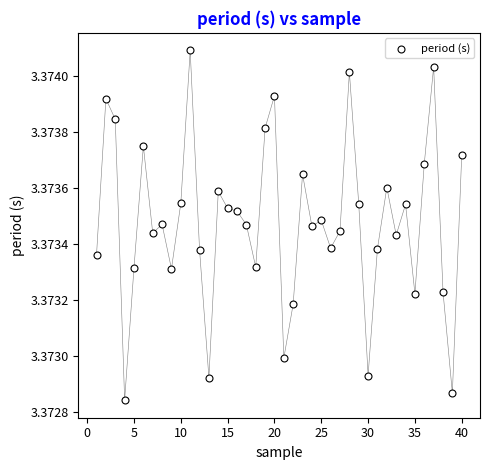

What is the range of X values (max minus min)?

39.0